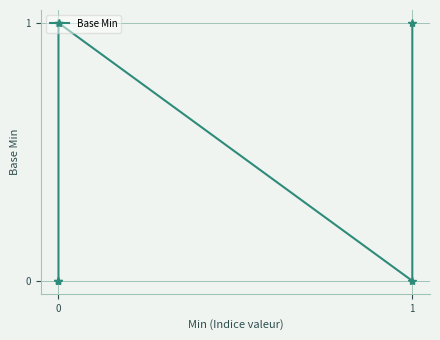

How many interior local peaks (higher than both neighbors) does the data have?

1